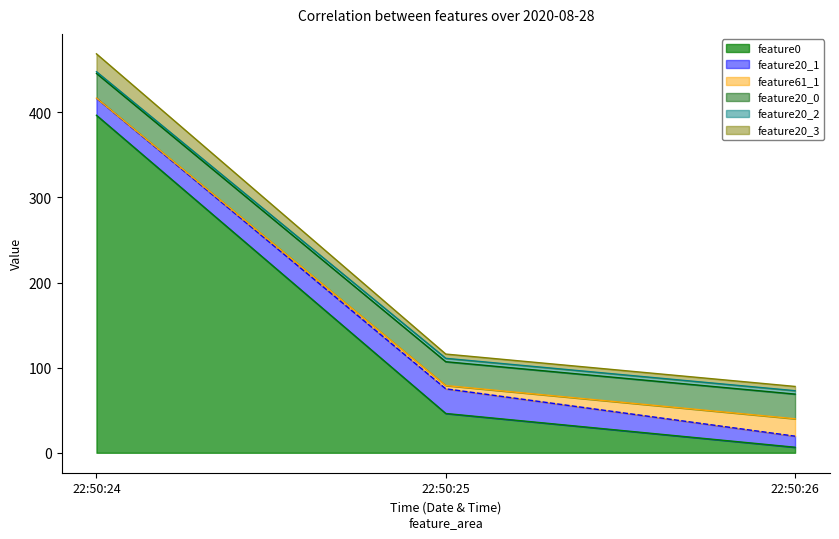

At which category is the sum across all series the highest?

22:50:24